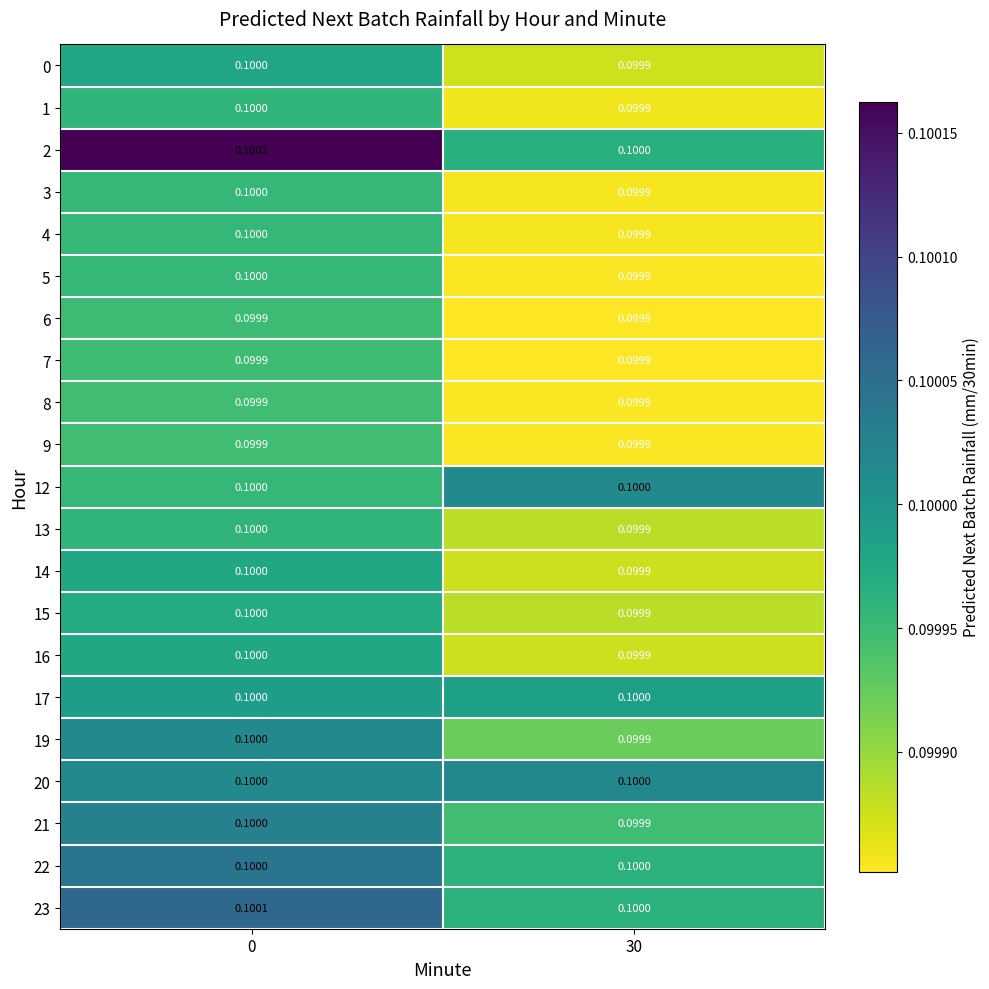

Is the value of 13 at 30 greater than the value of 22 at 30?

No